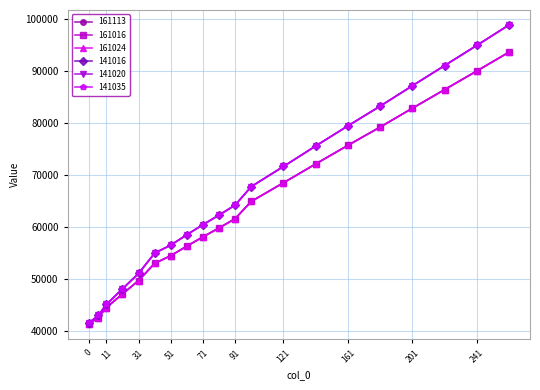

Which series has the widest spread of values?

141016